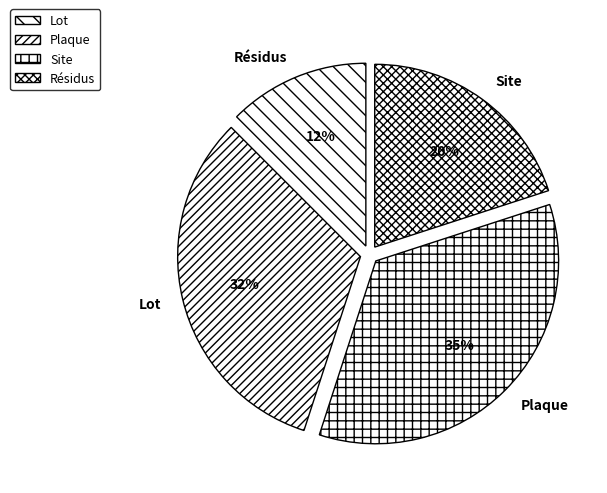

What percentage is the Plaque slice, to the nearest percent?

35%